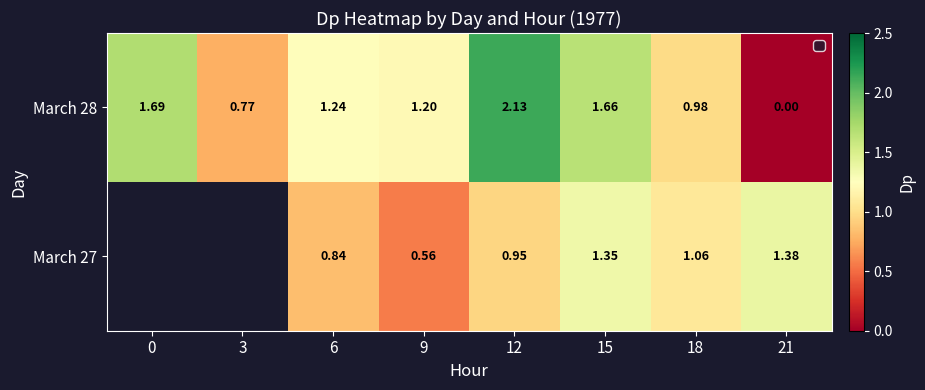

True or false: March 28 has a value of 1.2 at 6.

True